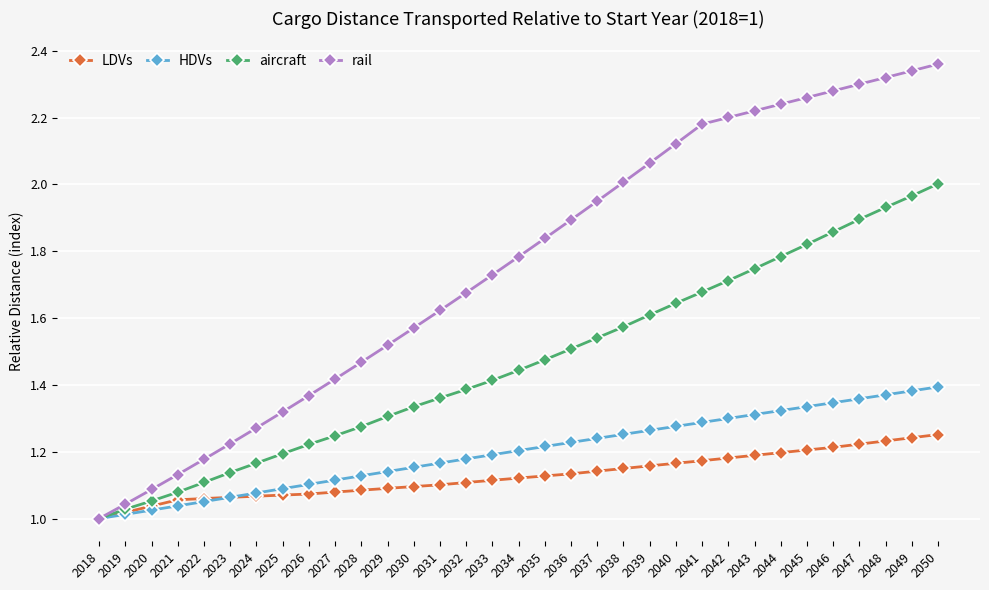

At which label is aircraft closest to 1?

2018